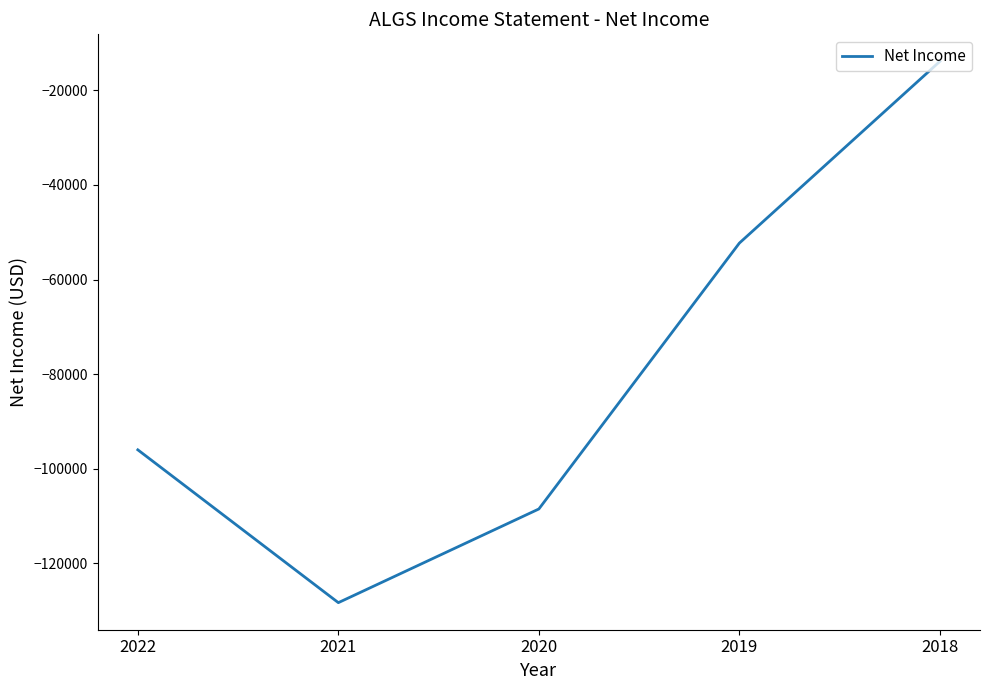

What is the sum of all values?

-399000